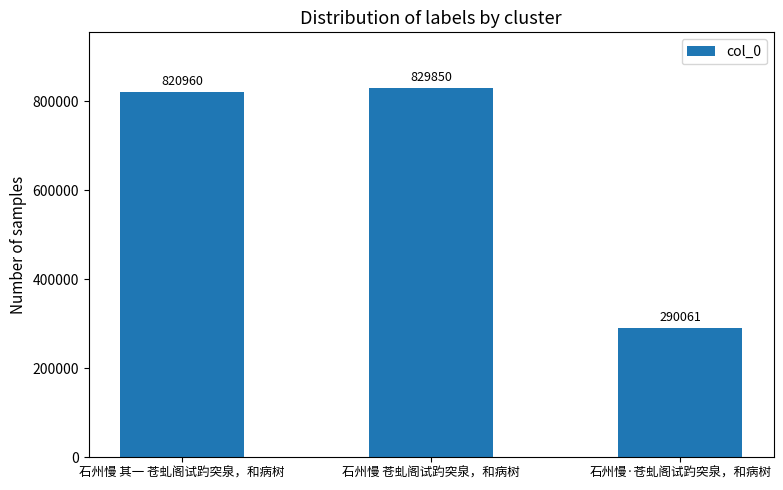

What is the maximum value shown in the chart?

829850